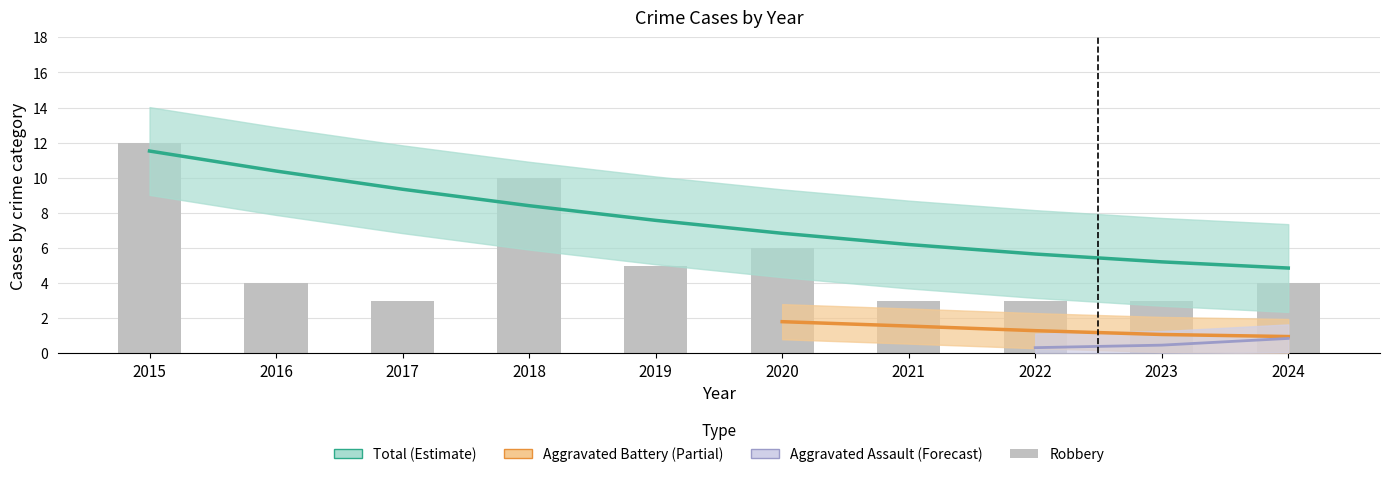

What is the value of the 1st bar from the left?

12